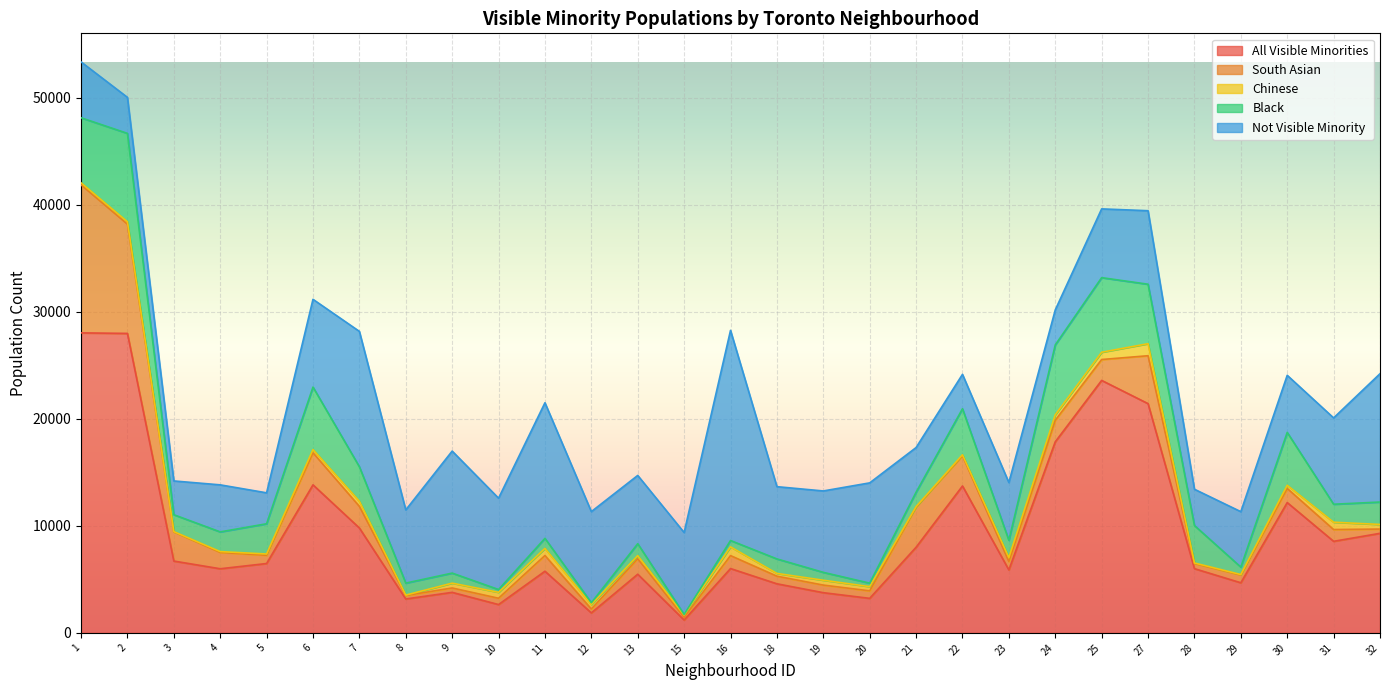

Reading left to right, what are all the values shown in this chart?

All Visible Minorities: 28030	27980	6710	5990	6480	13830	9800	3165	3785	2645	5760	1865	5480	1200	6010	4585	3755	3225	8000	13725	5880	17855	23590	21420	6000	4680	12175	8555	9300
South Asian: 13830	10210	2730	1530	770	3000	2020	325	410	590	1470	365	1445	255	1210	710	710	700	3760	2820	790	2010	1950	4475	480	725	1320	1100	400
Chinese: 190	225	20	75	120	300	475	40	450	555	660	415	295	210	815	260	455	395	35	95	365	510	680	1125	50	45	295	685	430
Black: 6080	8255	1580	1840	2825	5835	3225	1120	940	260	940	170	1110	55	595	1355	735	325	1345	4300	1615	6530	6970	5555	3500	695	4940	1680	2095
Not Visible Minority: 5220	3365	3155	4395	2890	8200	12650	6840	11400	8535	12670	8515	6380	7655	19635	6750	7605	9370	4175	3215	5395	3270	6425	6870	3390	5180	5335	8065	11990